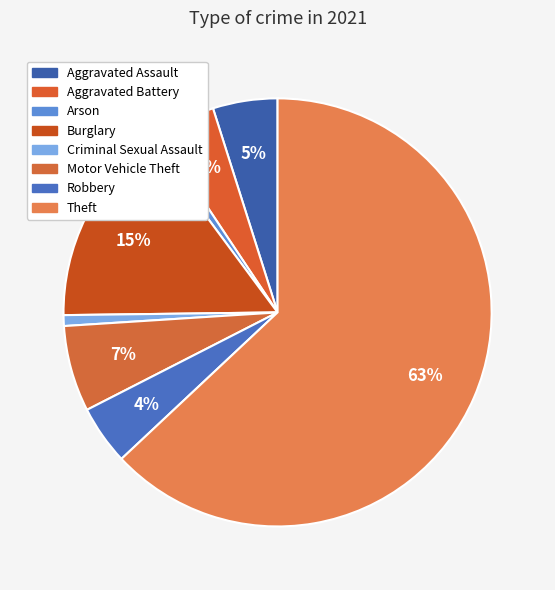

How many slices are in this pie chart?

8